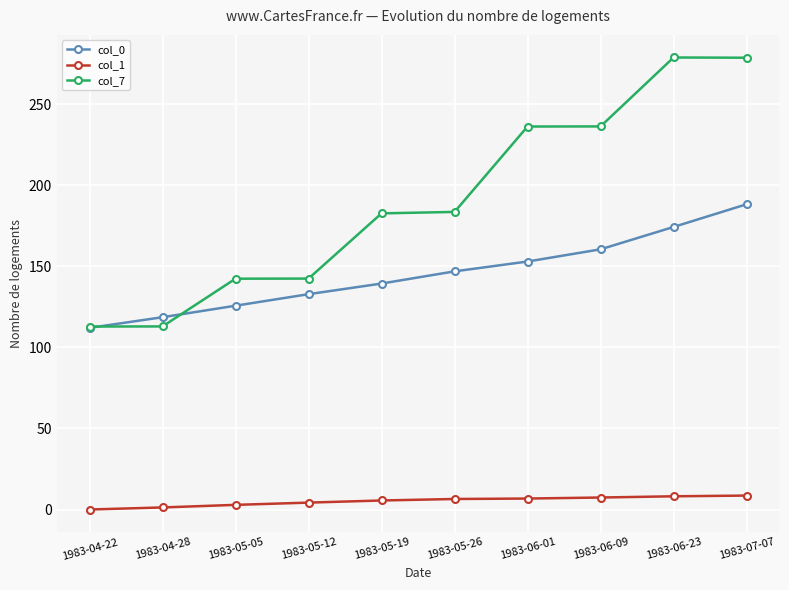

In col_7, how many points are higher than both neighbors (excluding endpoints)?

1